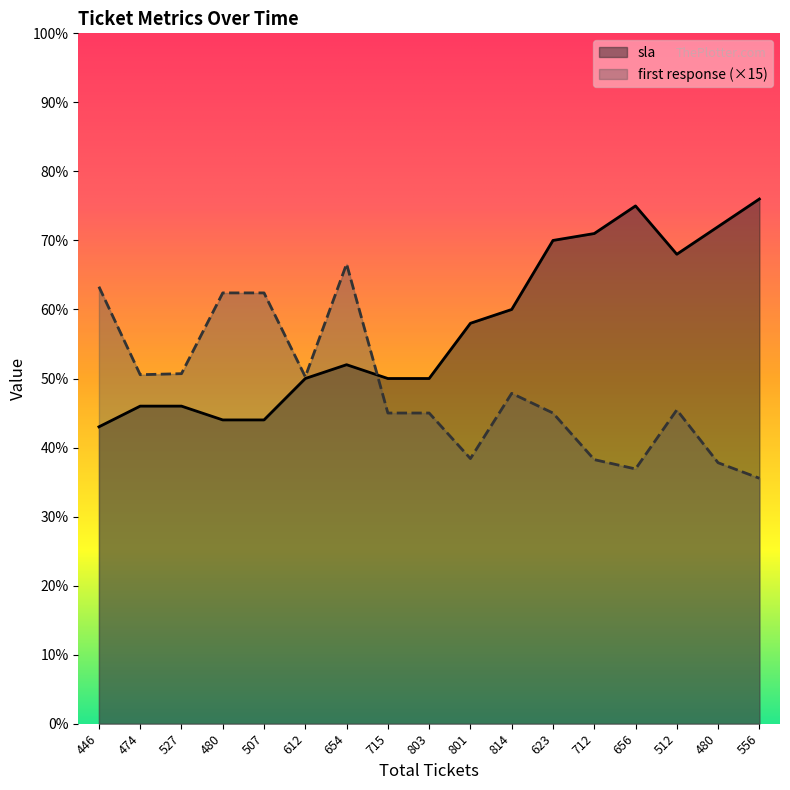

How many values in the sla series exceed 52?

8